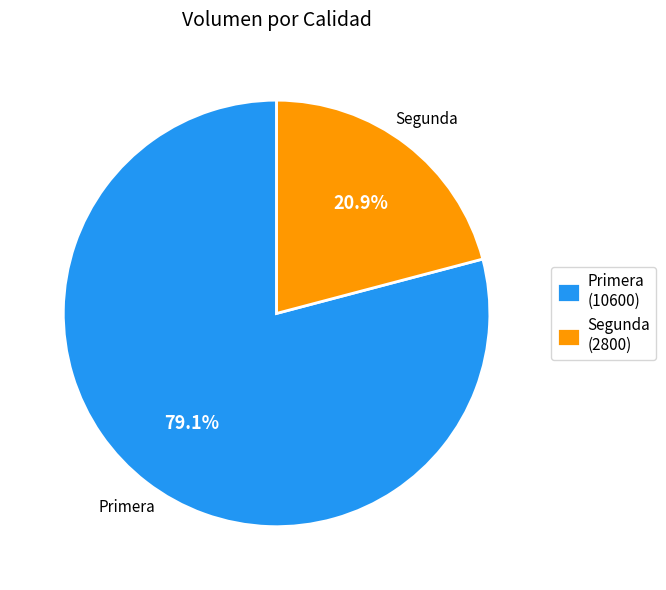

What percentage is the Segunda slice, to the nearest percent?

21%